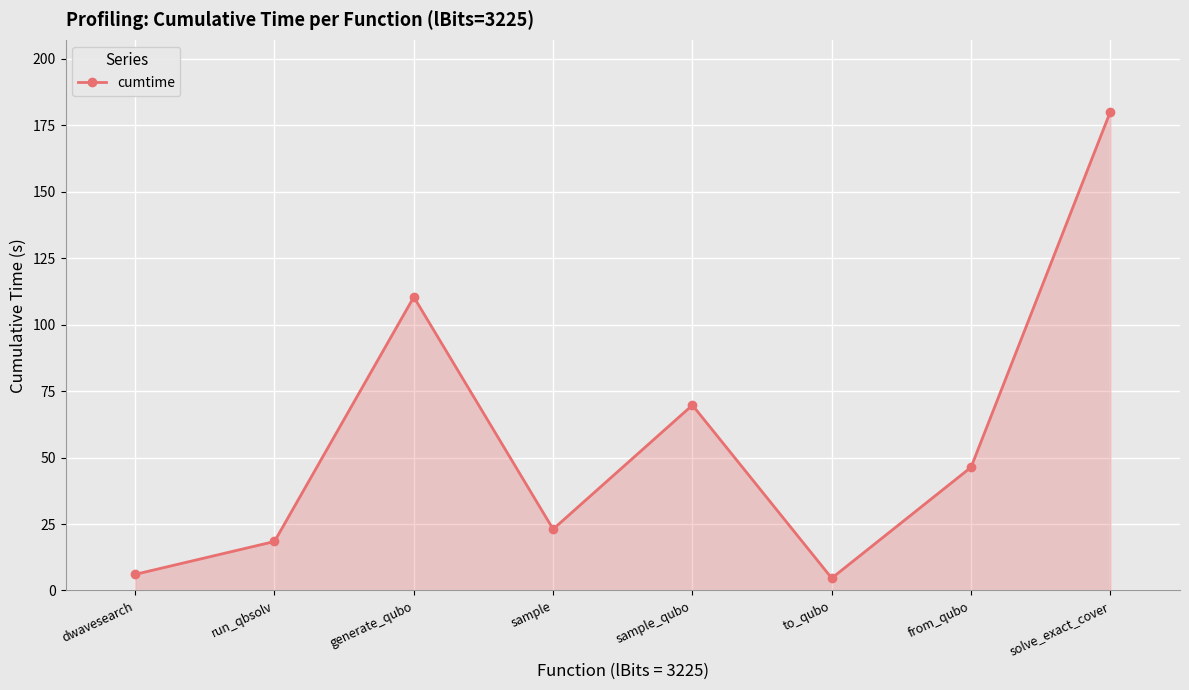

What is the label of the 1st point from the left?

dwavesearch